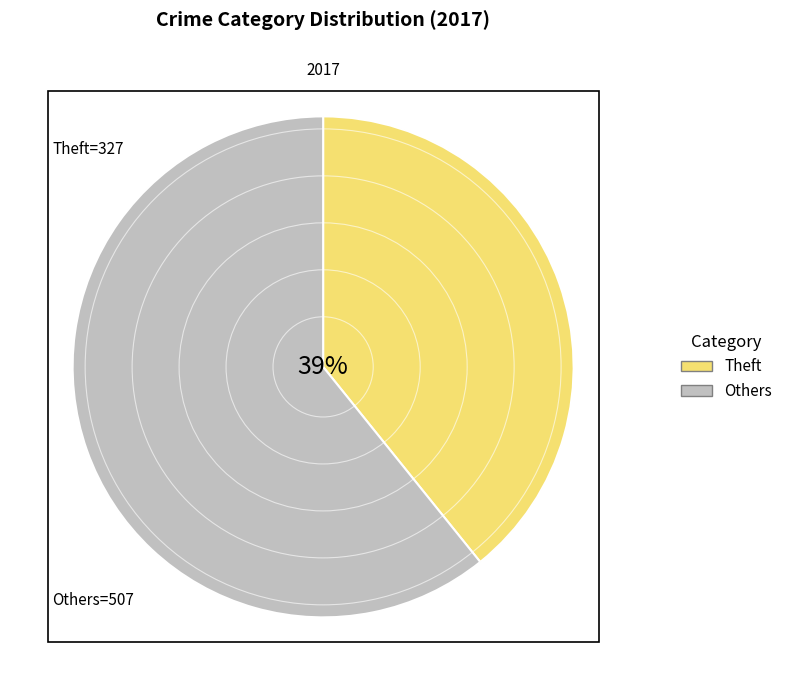

Does any single category account for the majority?

Yes